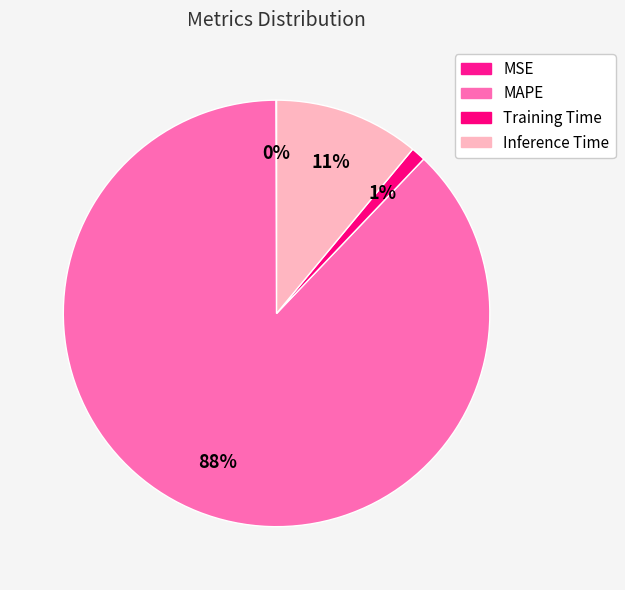

Which slice is the largest?

MAPE